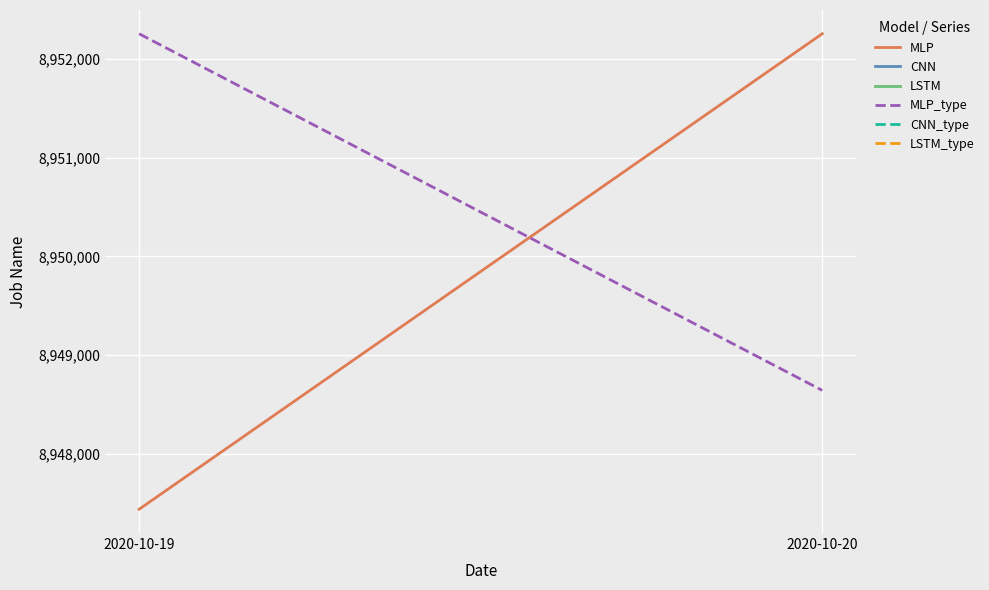

How many data points does each series have?

2